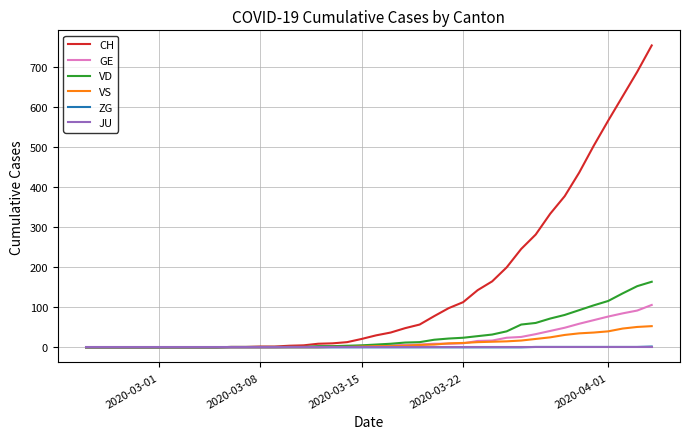

What is the sum of all GE values?

755